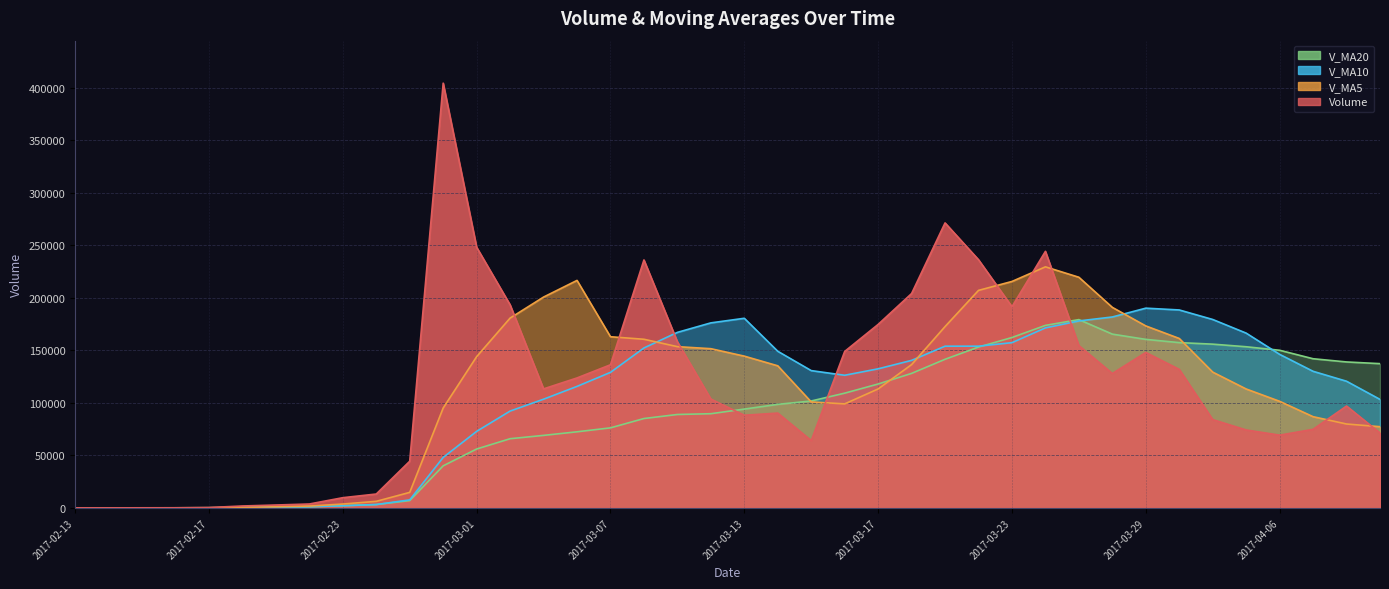

Rank the series by their maximum value, from highest to lowest.

volume, v_ma5, v_ma10, v_ma20